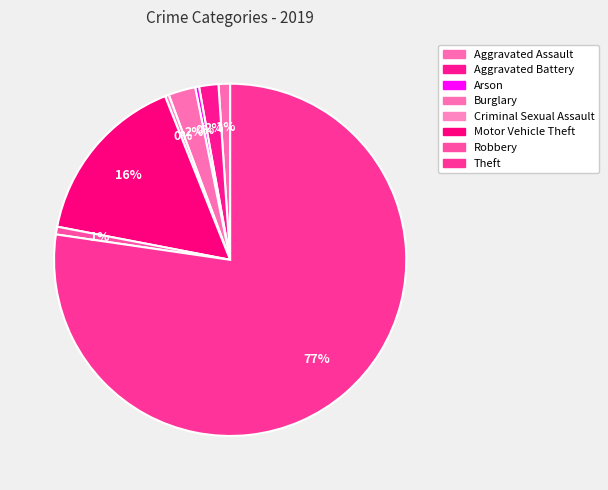

What is the change in value from Arson to Robbery?

+1